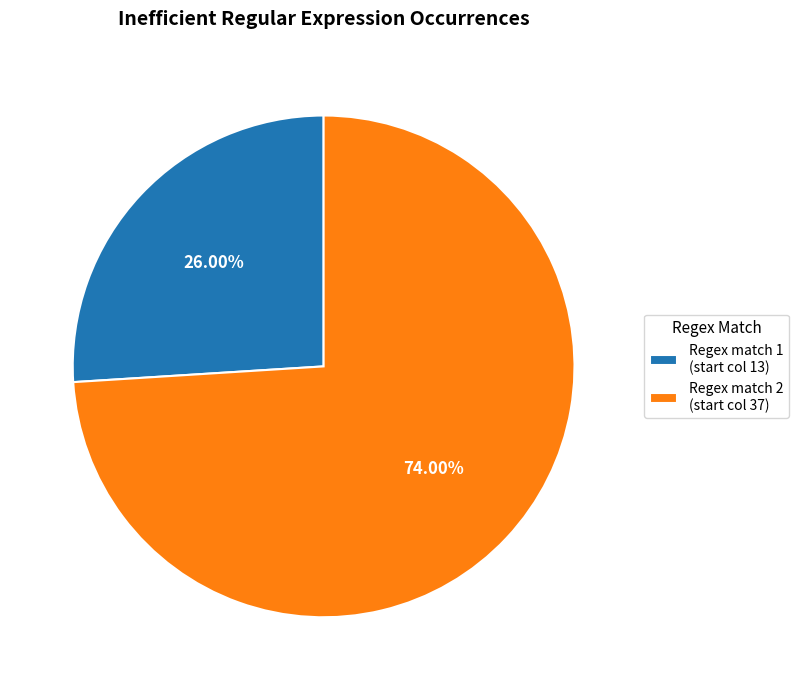

How many slices are in this pie chart?

2